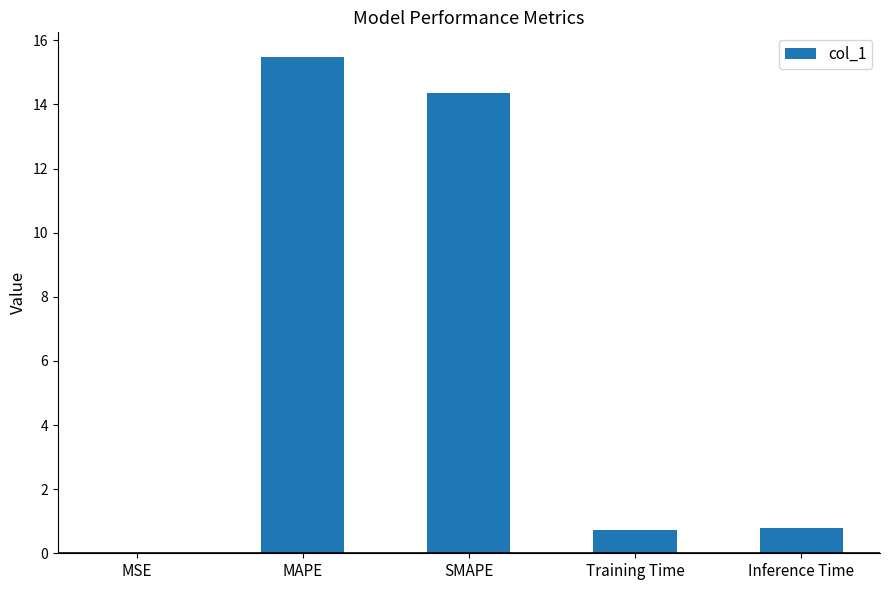

What is the sum of the values at Inference Time and MSE?

0.8